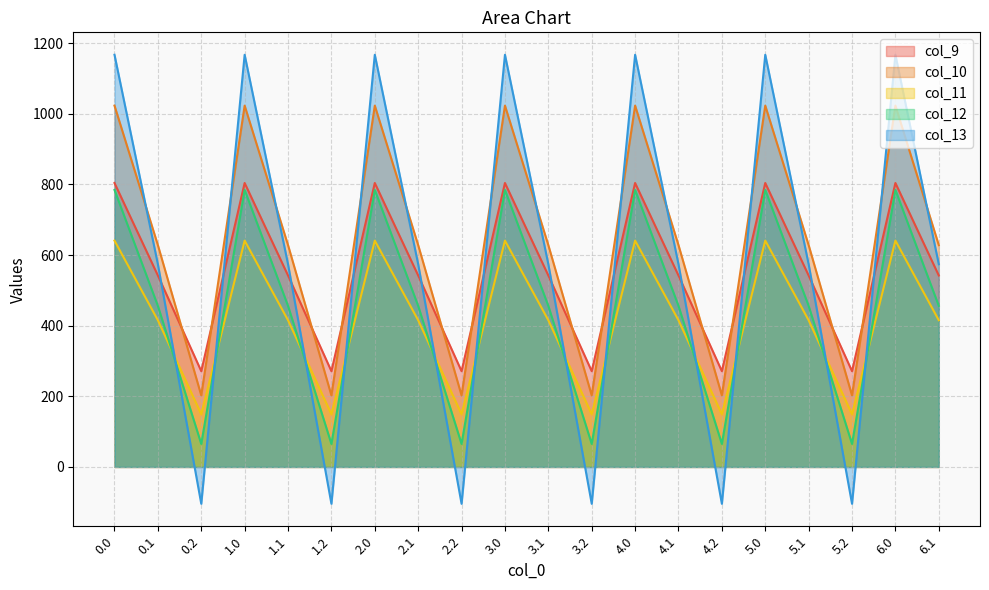

Does the chart display data point markers on the line(s)?

No